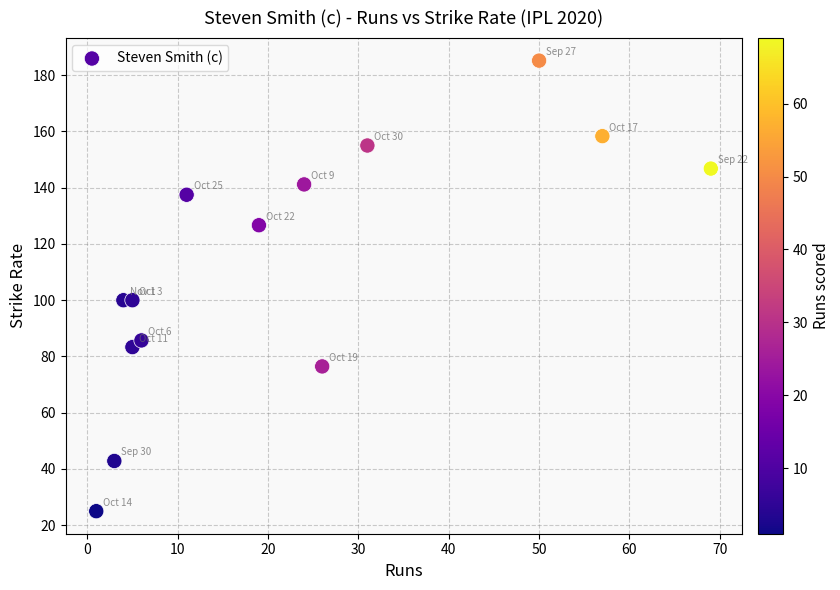

What is the range of Y values (max minus min)?

160.2